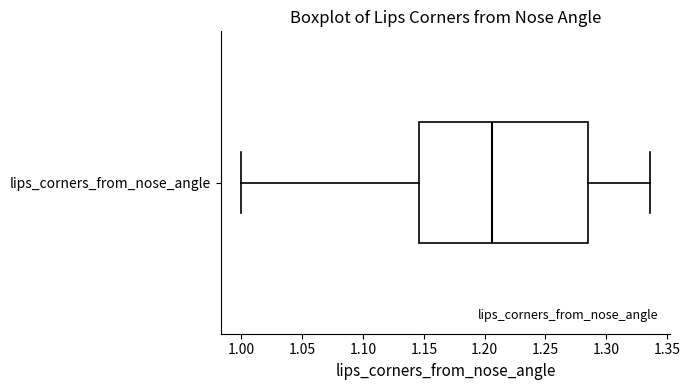

Read this box plot against the x-axis: the position of the median line, the range covered by the box, and the ends of both whiskers. The values are not printed on the chart, so give them approximately, as read against the axis.

median 1.205, box 1.145 to 1.285, whiskers 1.000 to 1.335